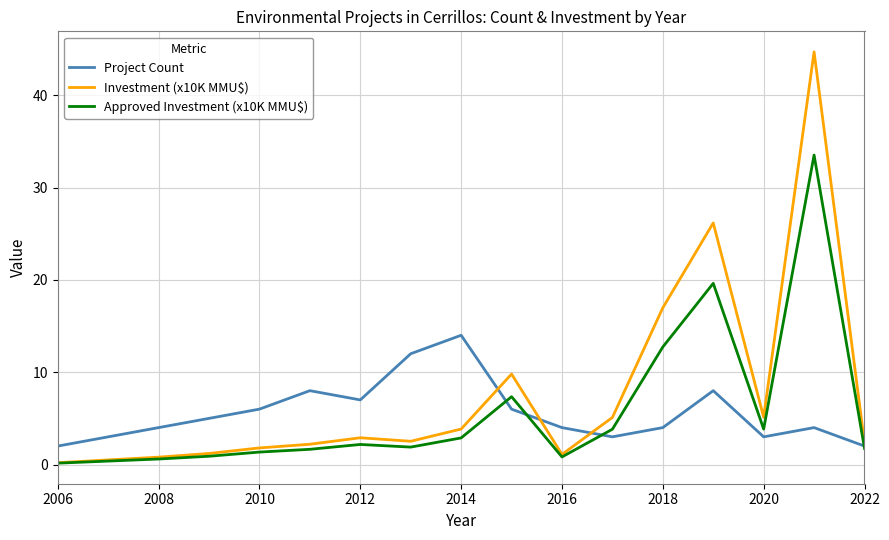

What is the greatest value displayed?

44.7